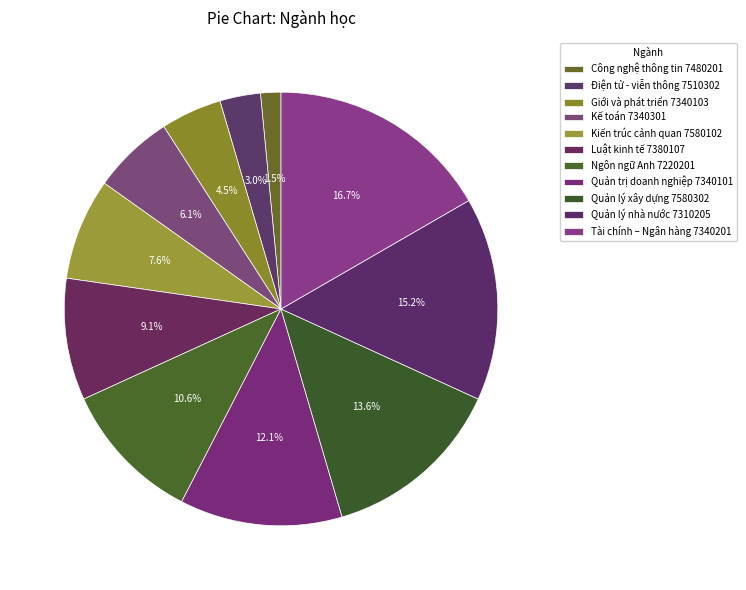

The Điện tử - viễn thông 7510302 slice represents 3% of the pie. True or false?

True